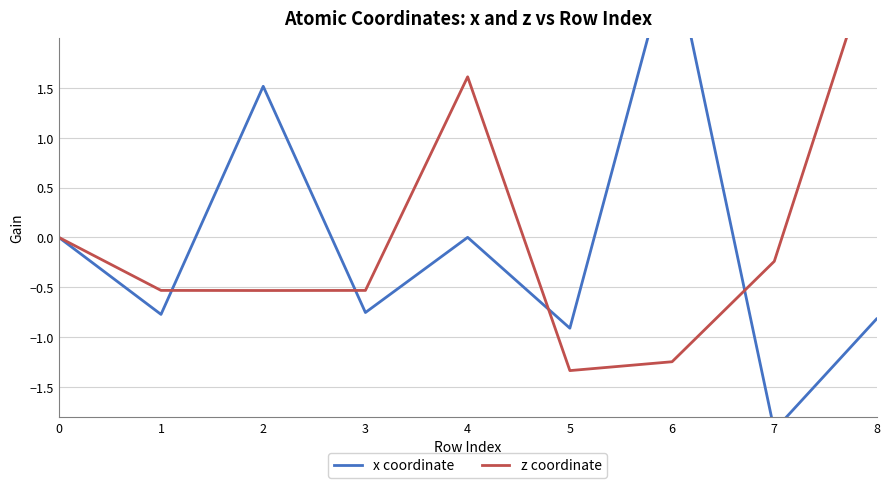

What is the sum of the x coordinate values at 4 and 8?

-0.8